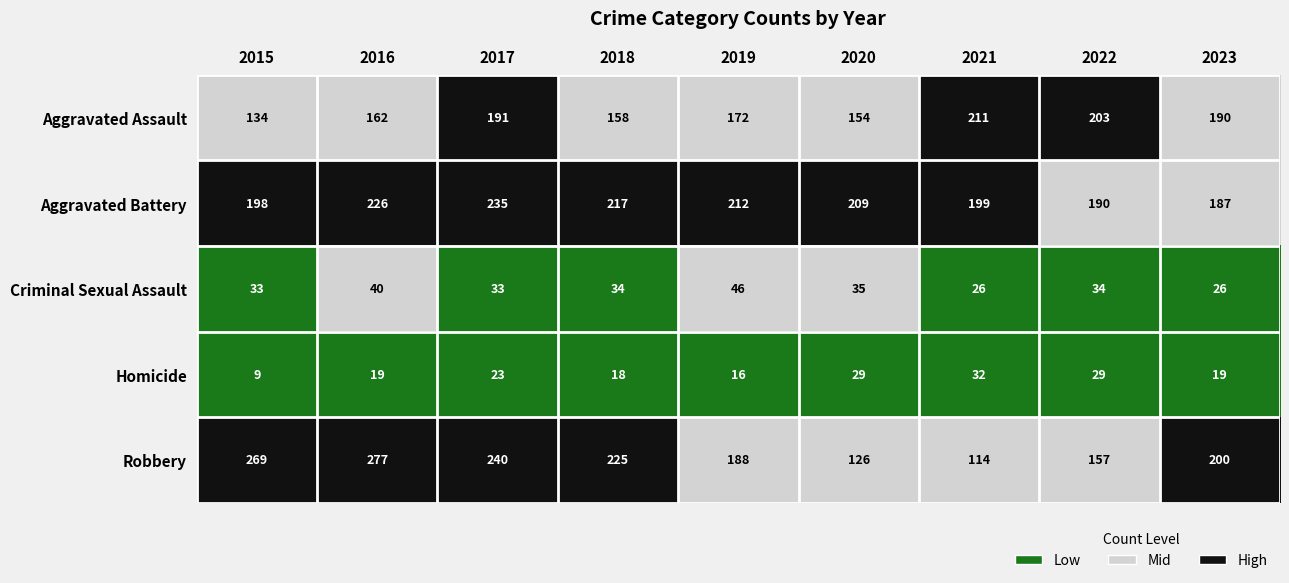

The Robbery series shows 331 at 2023. True or false?

False